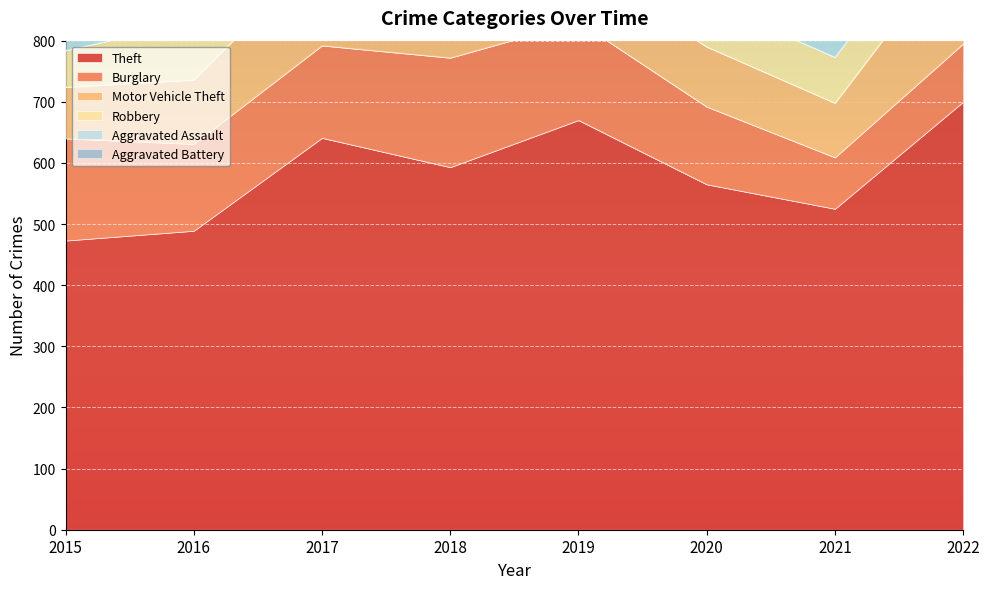

What is the approximate value of Theft at 2016, to the nearest 10?

490